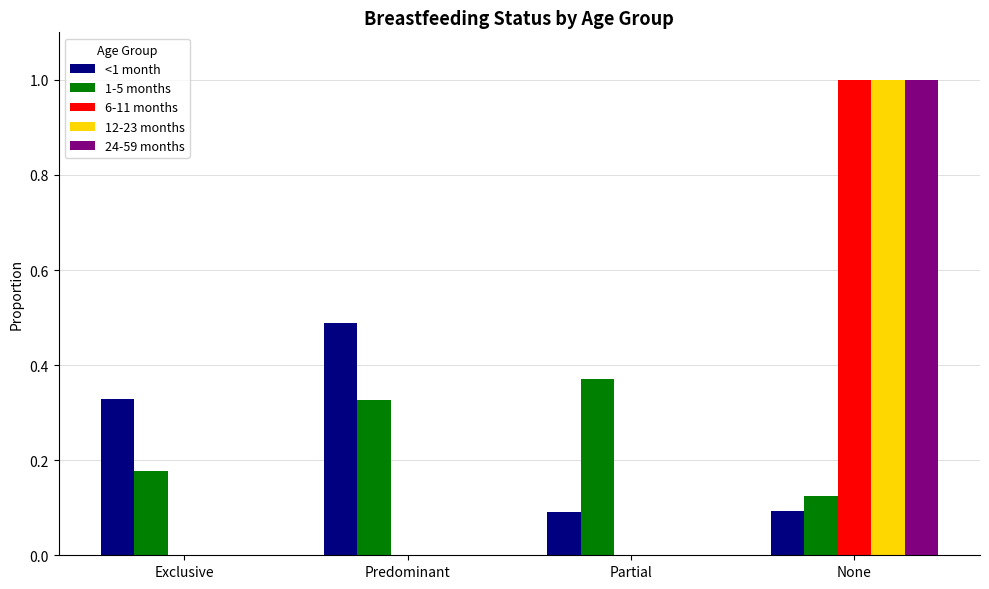

At which category is the sum across all series the highest?

None